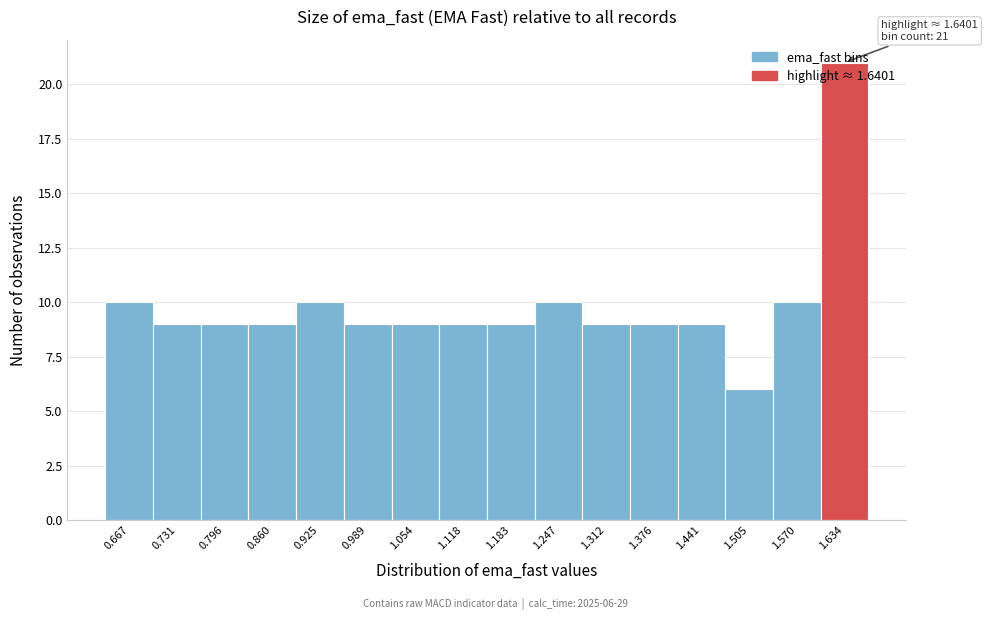

Approximately how many times larger is the value at 0.731 compared to 0.925?

0.9